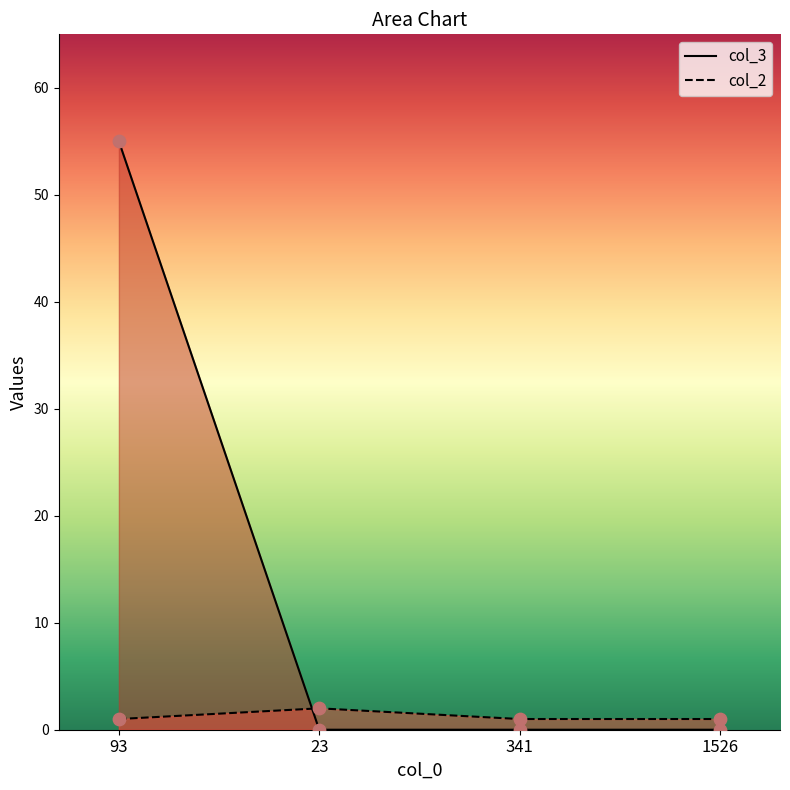

At how many categories does at least one series exceed 6?

1